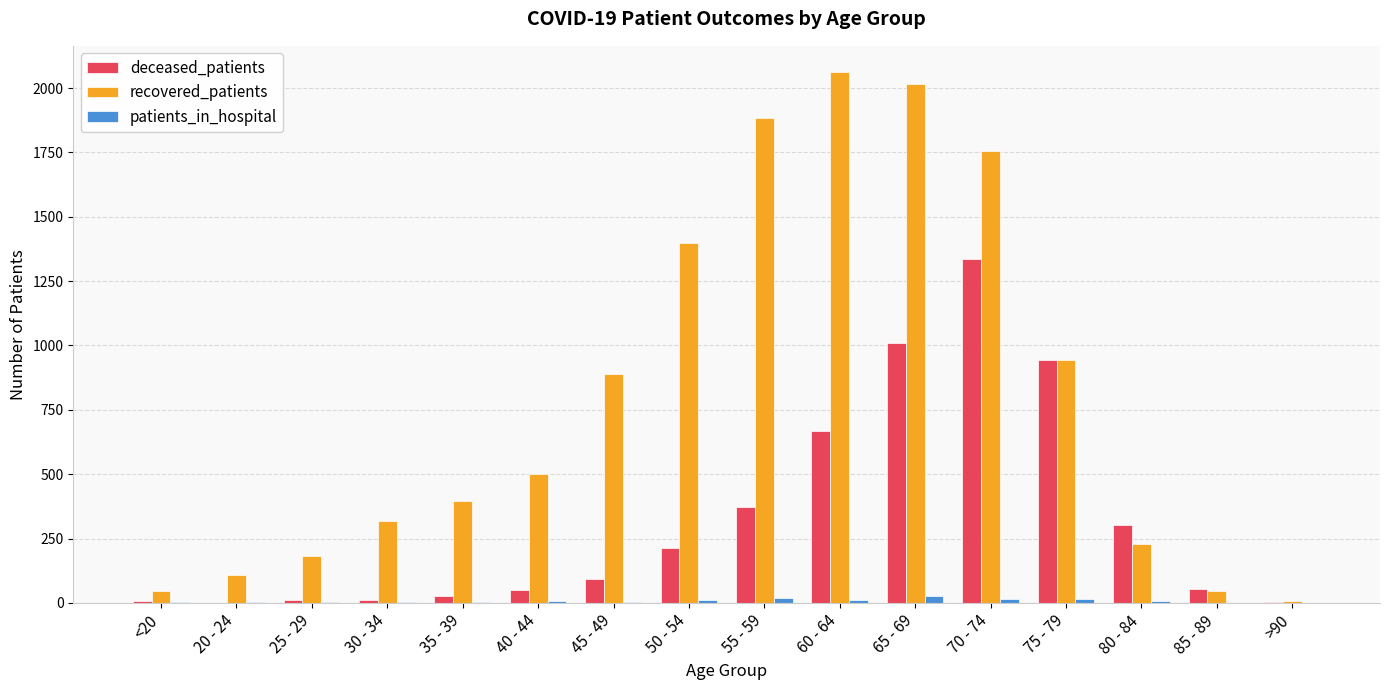

Which series has the largest total across all categories?

recovered_patients